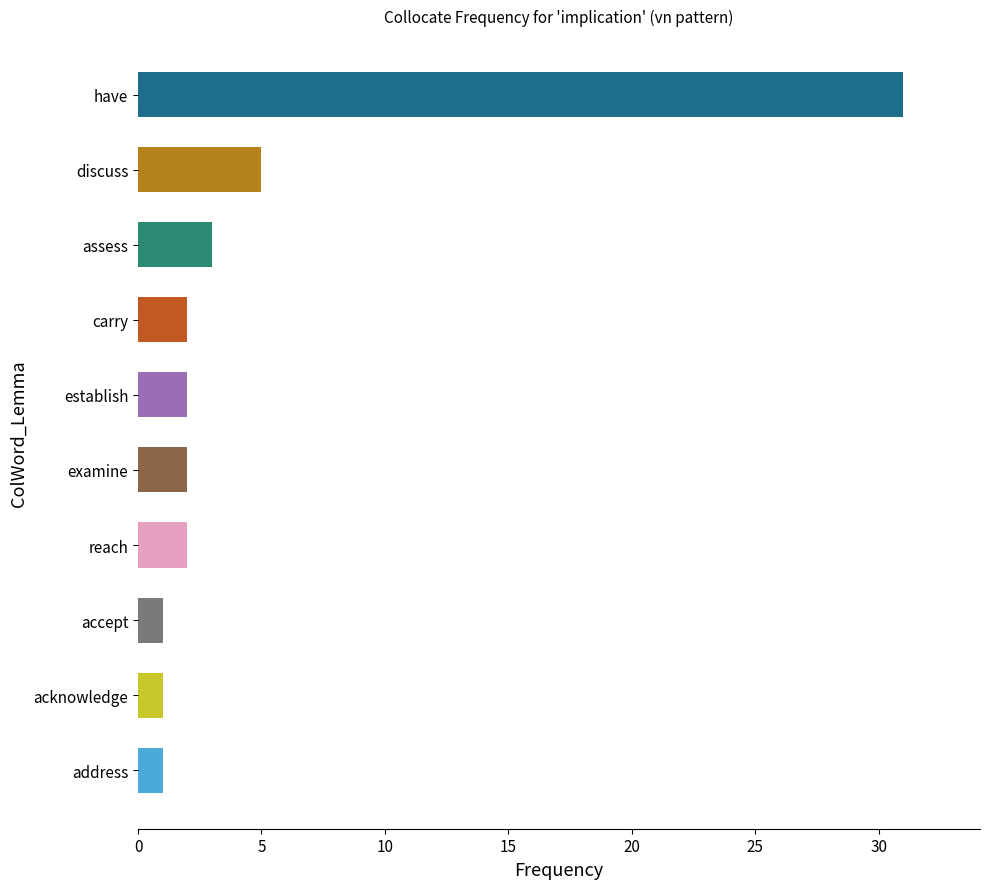

What is the ratio of the value at examine to the value at accept?

2.0